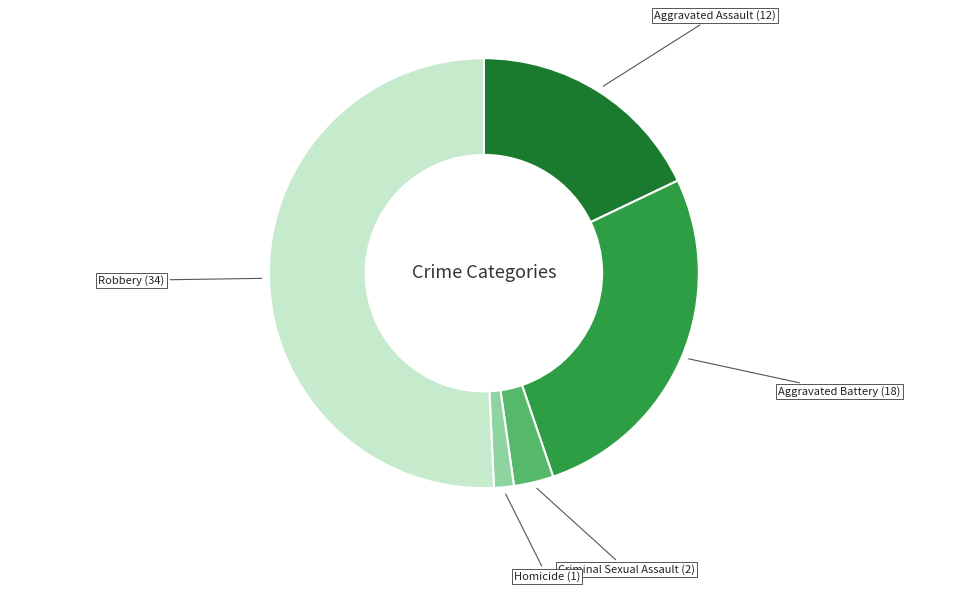

Rank the categories by value from lowest to highest.

Homicide, Criminal Sexual Assault, Aggravated Assault, Aggravated Battery, Robbery